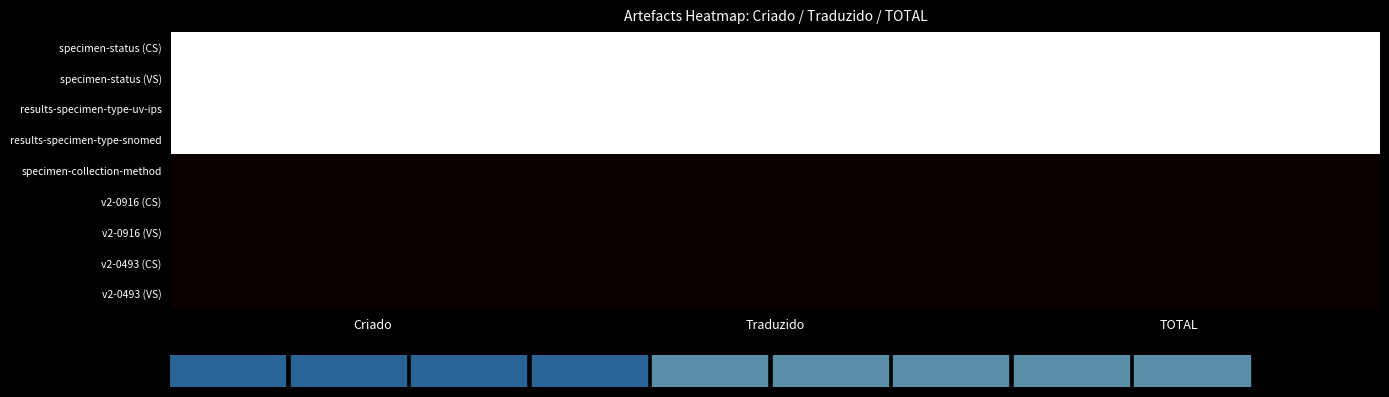

What is the maximum value shown in the chart?

1